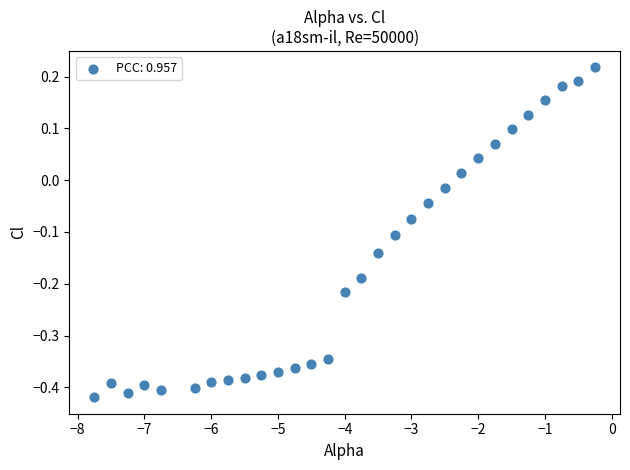

What is the range of X values (max minus min)?

7.5